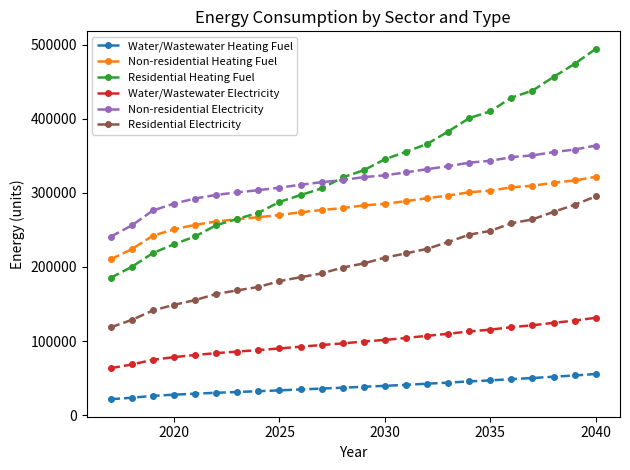

True or false: Residential Electricity and Non-residential Electricity intersect in this chart.

False